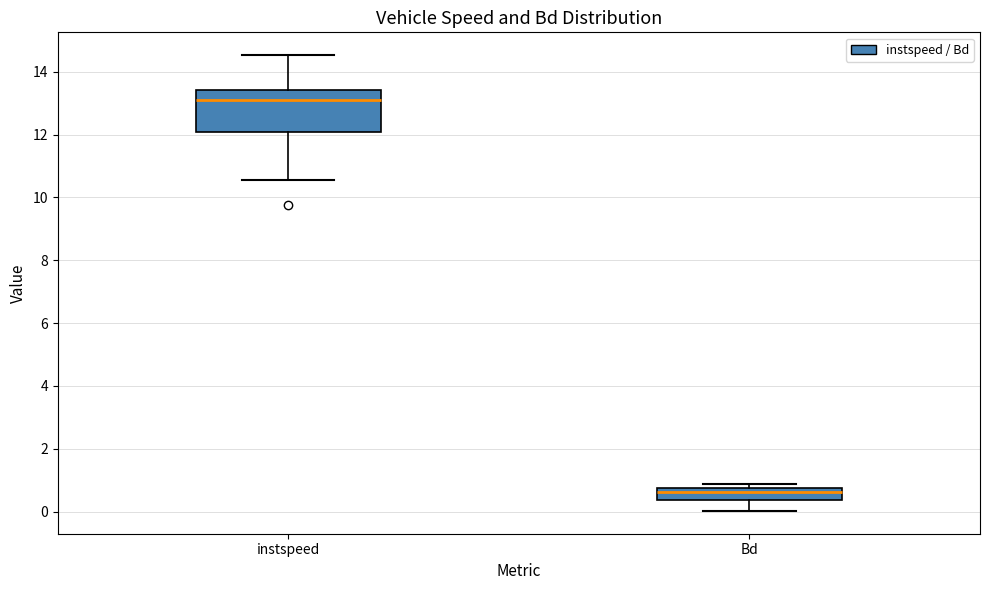

Where is the upper edge of the box for Bd on the y-axis? The values are not printed on the chart, so give them approximately, as read against the axis.

0.8